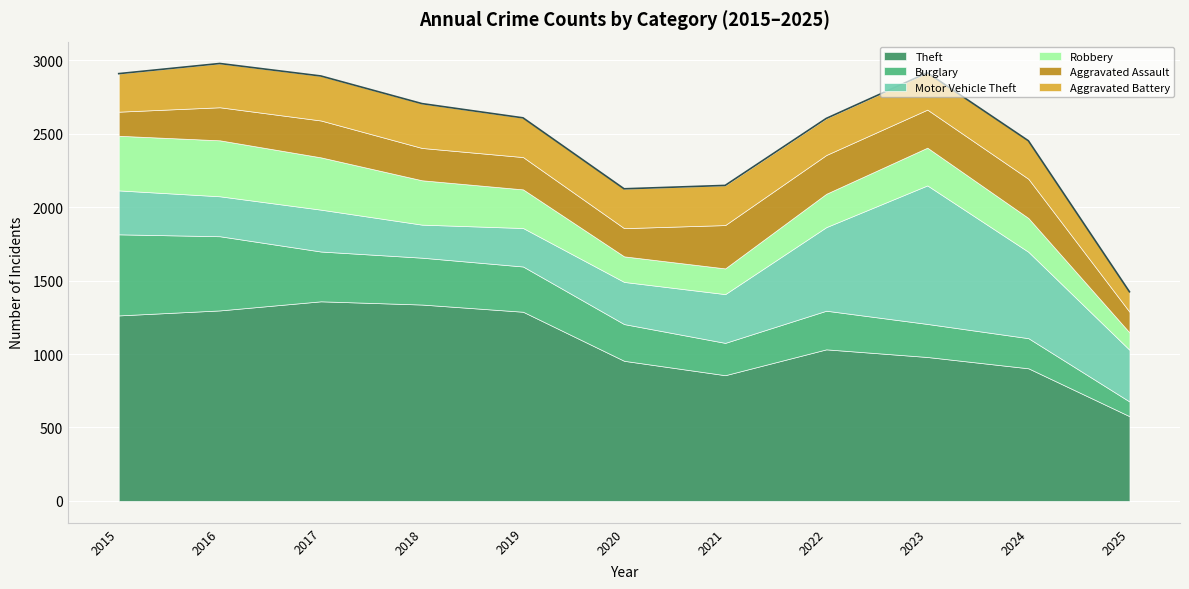

Read the Motor Vehicle Theft value at 2018.

225